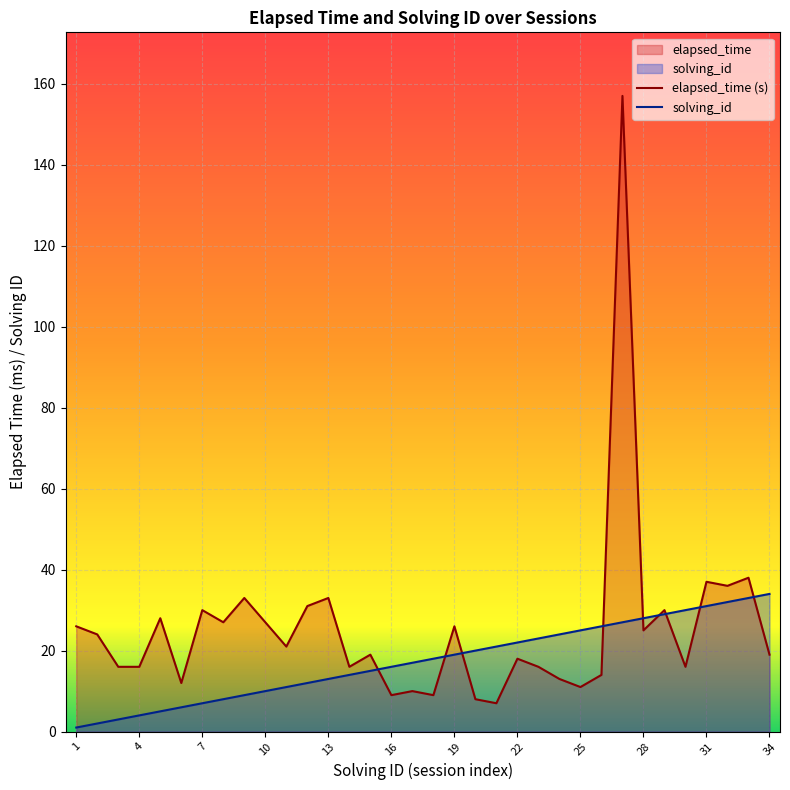

After their last crossing, which series has the higher values: solving_id or elapsed_time?

solving_id